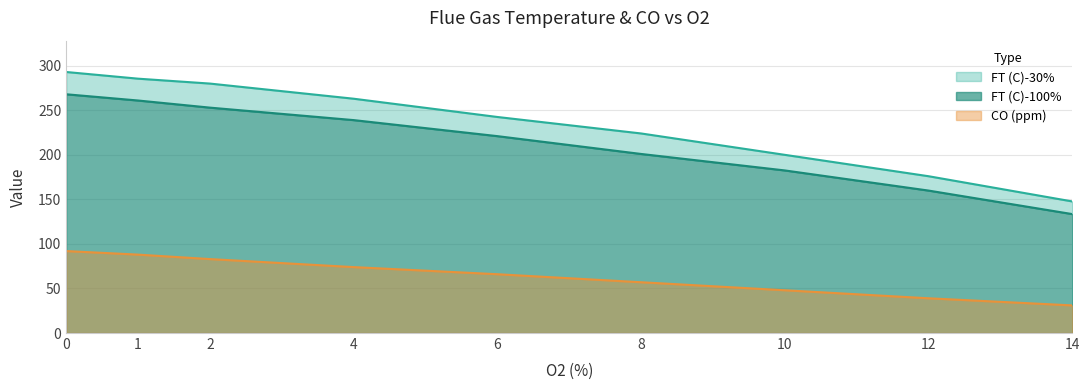

How many data points in CO (ppm) are above 66?

4